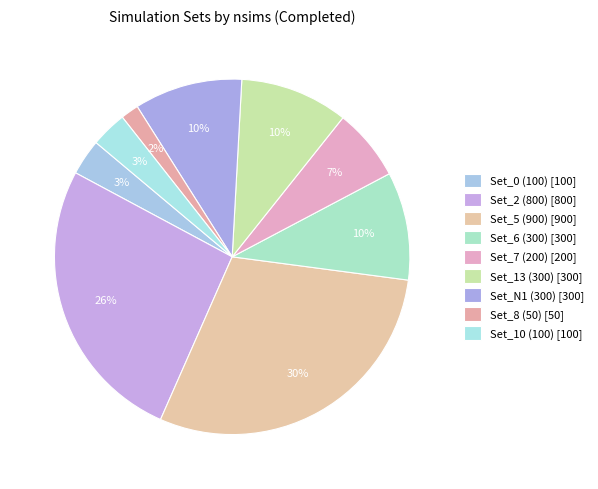

To the nearest percent, what is the difference between the Set_N1 (300) and Set_10 (100) slice percentages?

7%